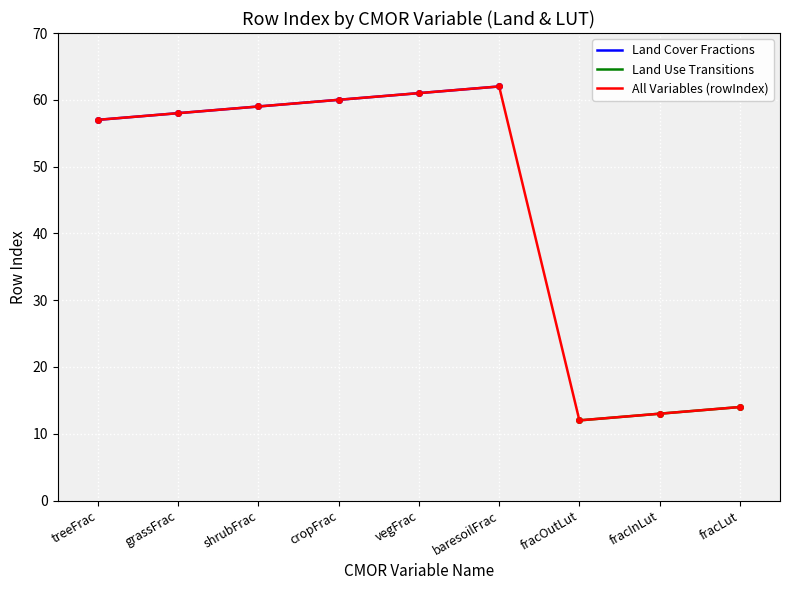

How many lines are shown in the chart?

3